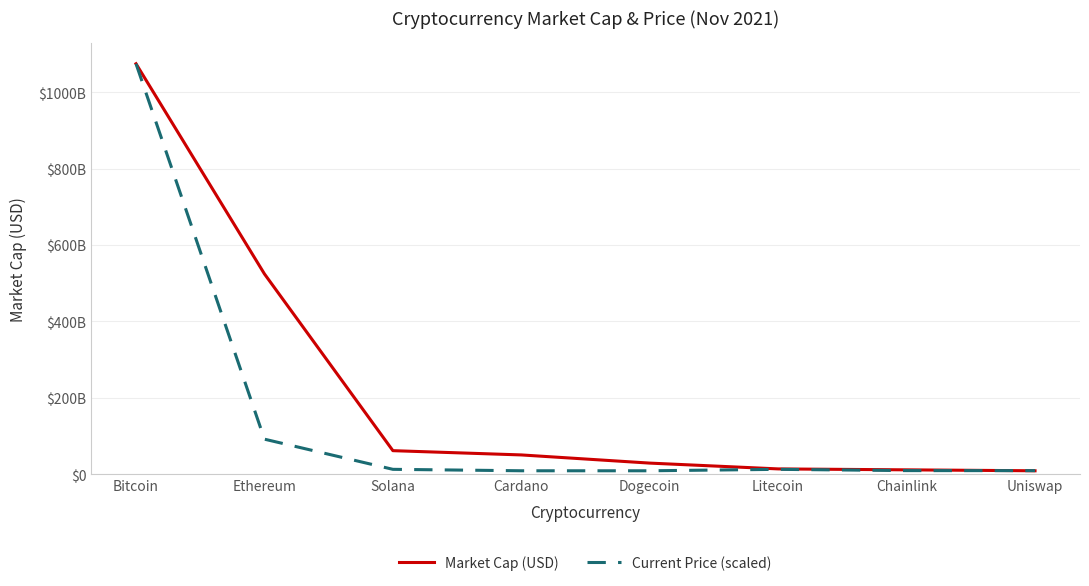

The value of Current Price (scaled) at Ethereum is 148790455209.3. True or false?

False